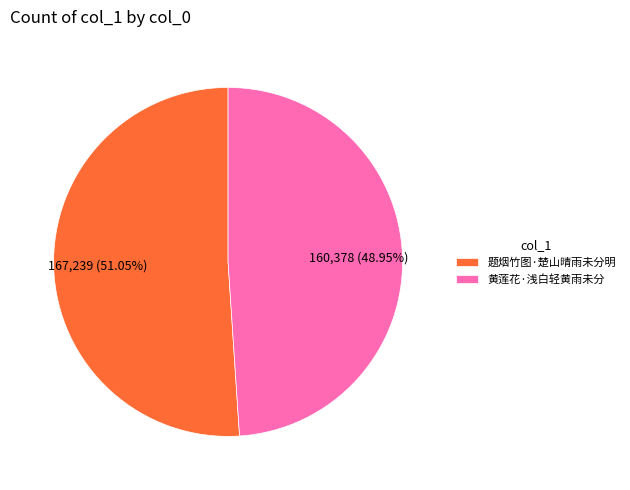

How many slices are in this pie chart?

2